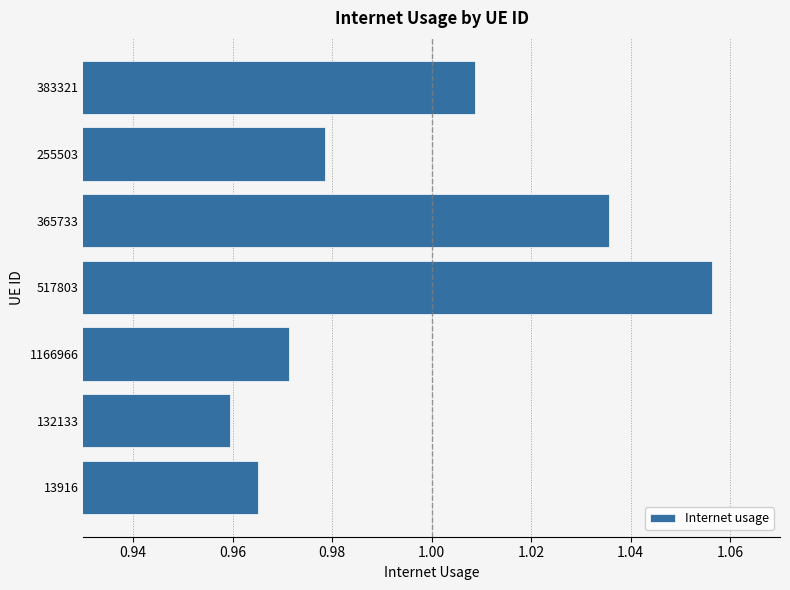

At which category does the chart reach its minimum across all series?

132133